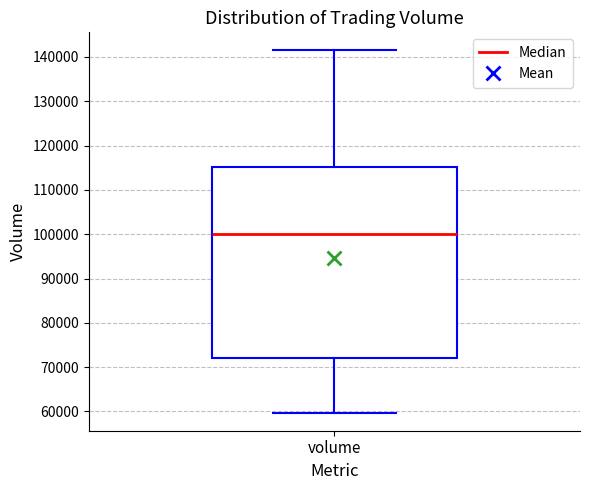

Read this box plot against the y-axis: the position of the median line, the range covered by the box, and the ends of both whiskers. The values are not printed on the chart, so give them approximately, as read against the axis.

median 100000, box 72000 to 115000, whiskers 60000 to 141000